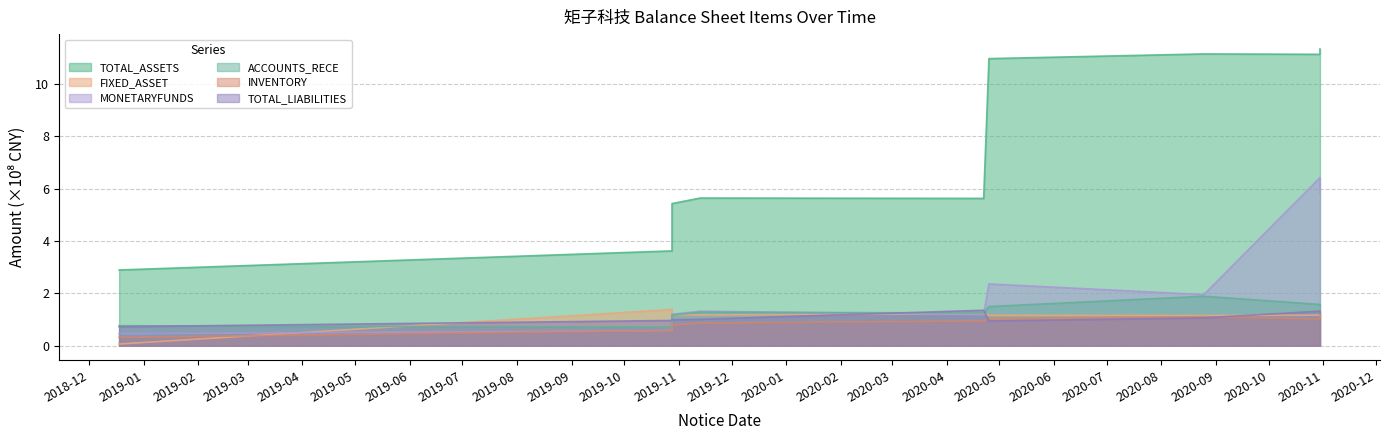

Where is the first local maximum for TOTAL_ASSETS?

2019-11-13